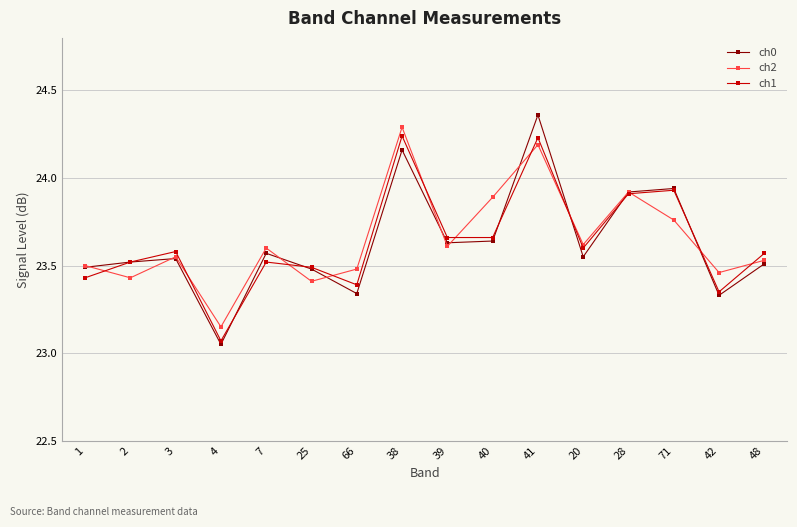

Does the chart display data point markers on the line(s)?

Yes